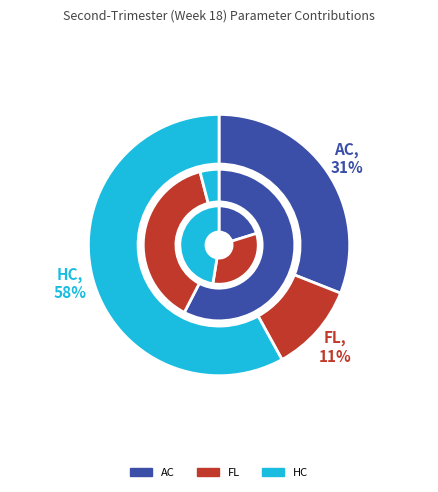

Is it true that AC is 6% of the pie?

False